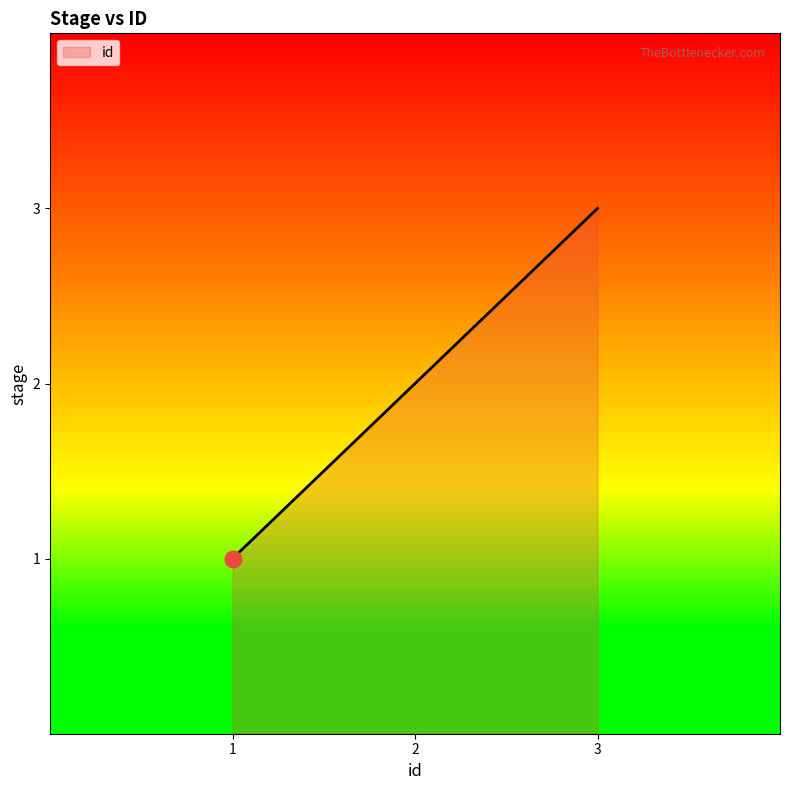

Read the value at 1.

1